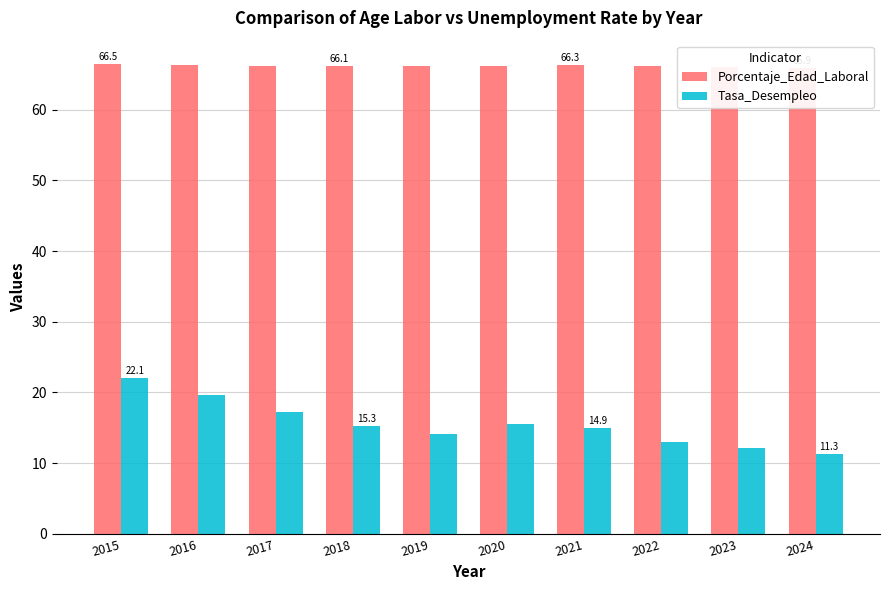

What is the sum of all Porcentaje_Edad_Laboral values?

662.0